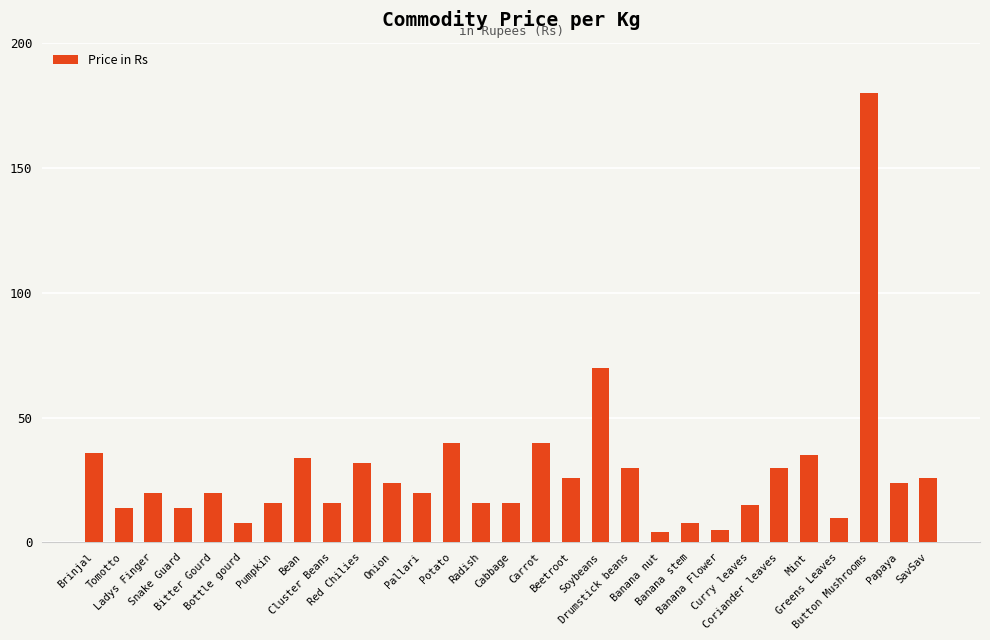

What is the sum of all values?

829